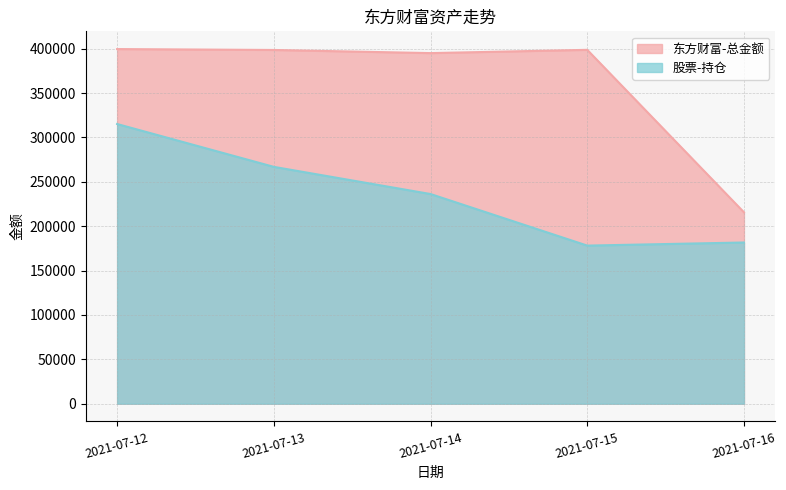

Reading right to left, extract all data points from this chart.

东方财富-总金额: 215638.8	398680.8	395001.9	398533.0	399553.1
股票-持仓: 181630.1	178125.0	236228.0	266844.0	315114.0